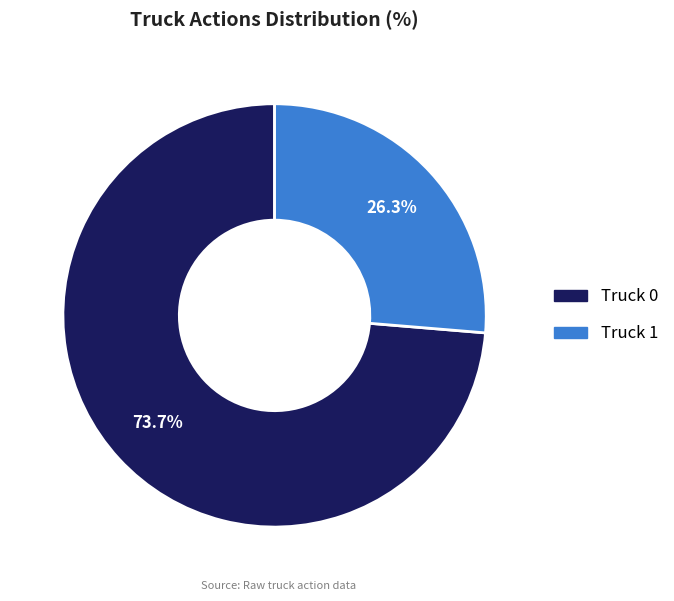

Approximately how many times larger is the value at Truck 0 compared to Truck 1?

2.8